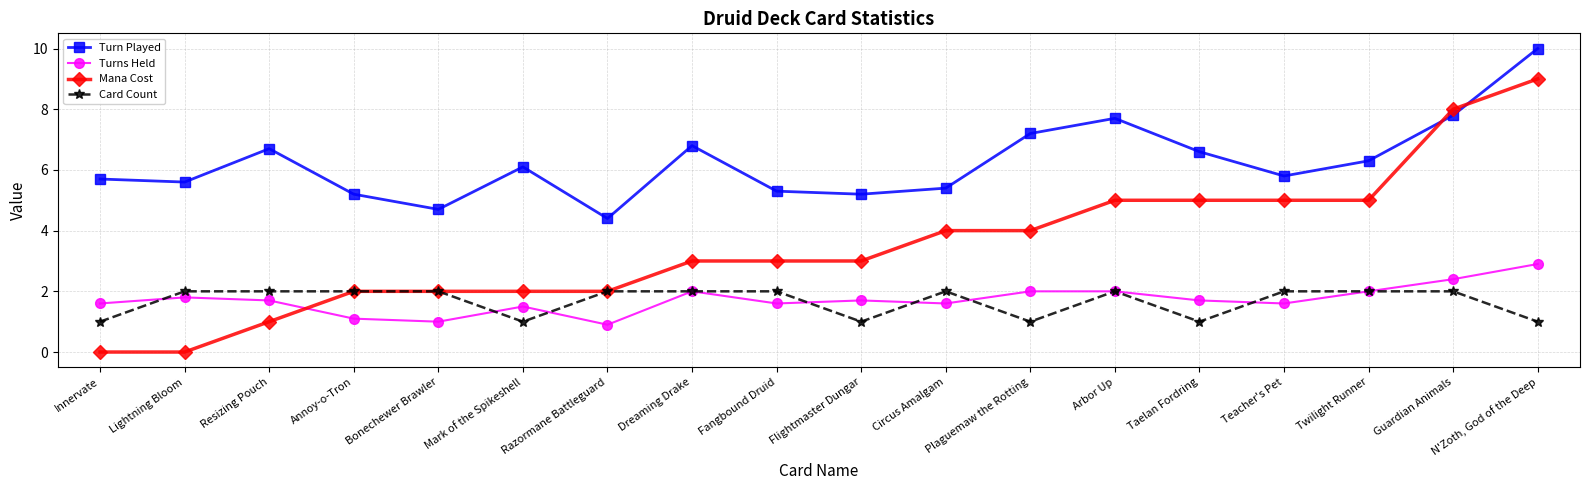

Is the value of Card Count at Lightning Bloom greater than the value of Turns Held at Innervate?

Yes